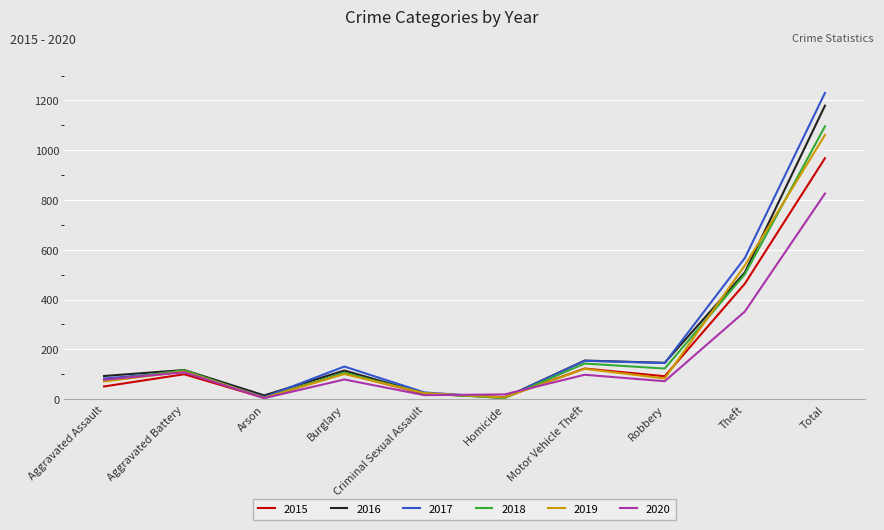

Is this an area chart (filled region under the line)?

No